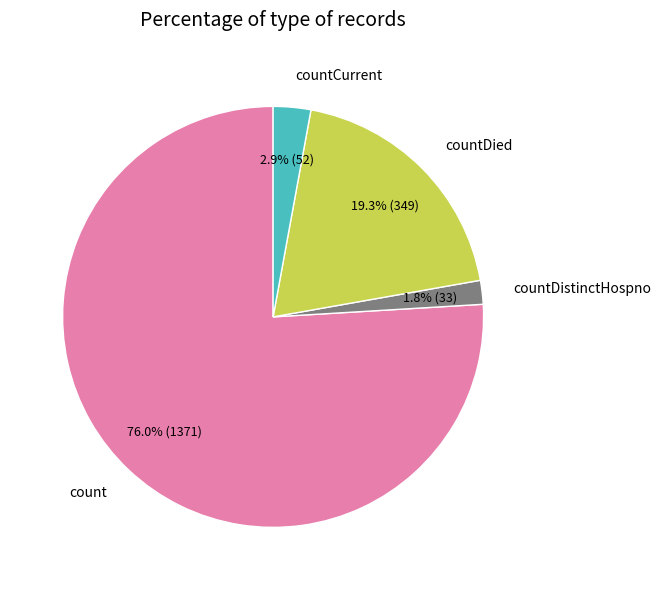

Is there any slice that represents more than half of the pie?

Yes